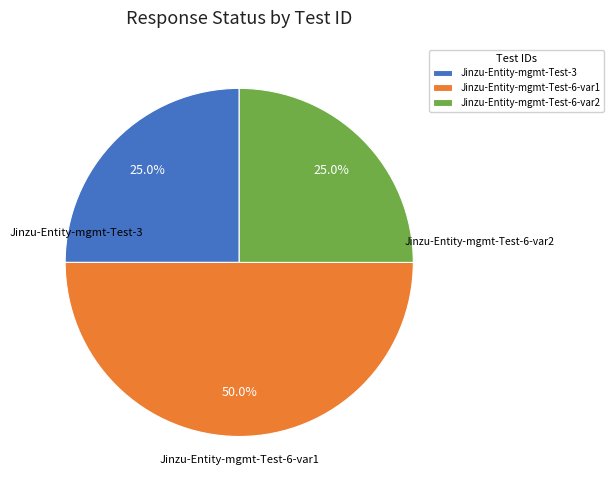

To the nearest percent, what portion does Jinzu-Entity-mgmt-Test-6-var2 represent?

25%